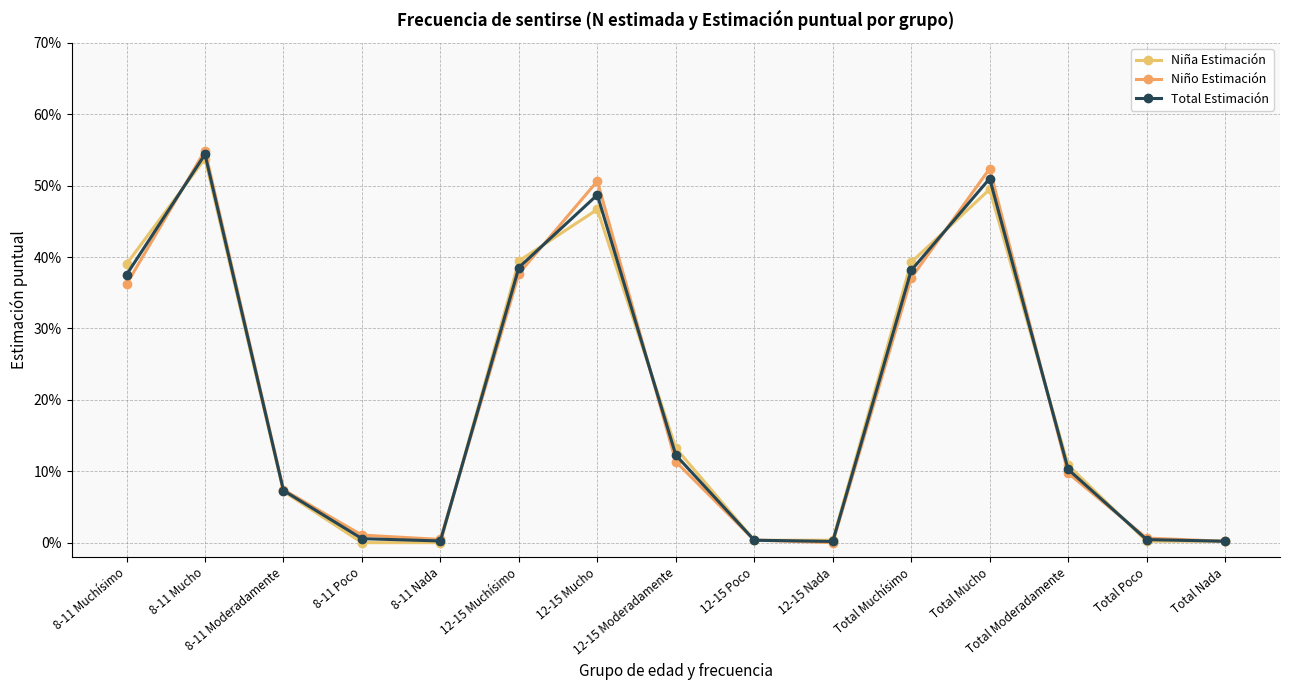

Reading left to right, list all the values displayed in this chart.

Niña Estimación: 8-11 Muchísimo=0.4	8-11 Mucho=0.5	8-11 Moderadamente=0.1	8-11 Poco=0.0	8-11 Nada=0.0	12-15 Muchísimo=0.4	12-15 Mucho=0.5	12-15 Moderadamente=0.1	12-15 Poco=0.0	12-15 Nada=0.0	Total Muchísimo=0.4	Total Mucho=0.5	Total Moderadamente=0.1	Total Poco=0.0	Total Nada=0.0
Niño Estimación: 8-11 Muchísimo=0.4	8-11 Mucho=0.5	8-11 Moderadamente=0.1	8-11 Poco=0.0	8-11 Nada=0.0	12-15 Muchísimo=0.4	12-15 Mucho=0.5	12-15 Moderadamente=0.1	12-15 Poco=0.0	12-15 Nada=0.0	Total Muchísimo=0.4	Total Mucho=0.5	Total Moderadamente=0.1	Total Poco=0.0	Total Nada=0.0
Total Estimación: 8-11 Muchísimo=0.4	8-11 Mucho=0.5	8-11 Moderadamente=0.1	8-11 Poco=0.0	8-11 Nada=0.0	12-15 Muchísimo=0.4	12-15 Mucho=0.5	12-15 Moderadamente=0.1	12-15 Poco=0.0	12-15 Nada=0.0	Total Muchísimo=0.4	Total Mucho=0.5	Total Moderadamente=0.1	Total Poco=0.0	Total Nada=0.0